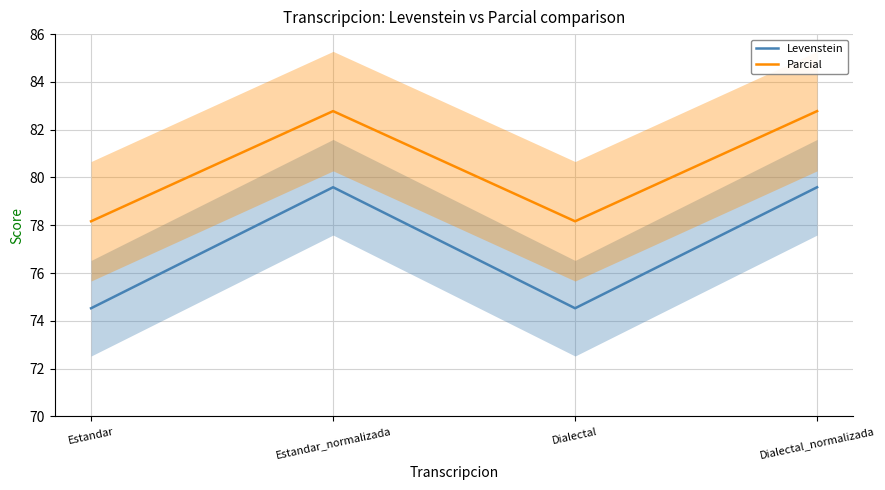

Reading right to left, what are all the values shown in this chart?

Levenstein: Dialectal_normalizada=79.6	Dialectal=74.5	Estandar_normalizada=79.6	Estandar=74.5
Parcial: Dialectal_normalizada=82.8	Dialectal=78.2	Estandar_normalizada=82.8	Estandar=78.2